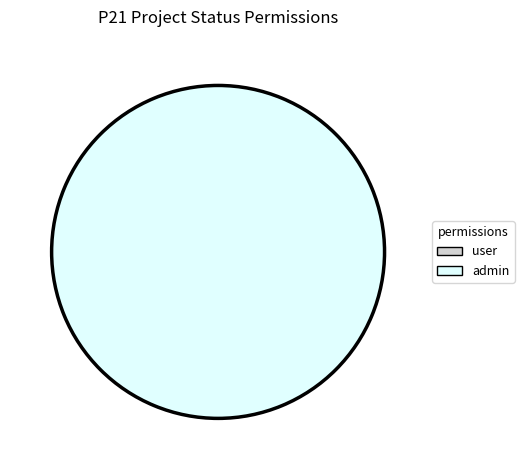

The access_p21projectstatus_admin slice represents 100% of the pie. True or false?

True